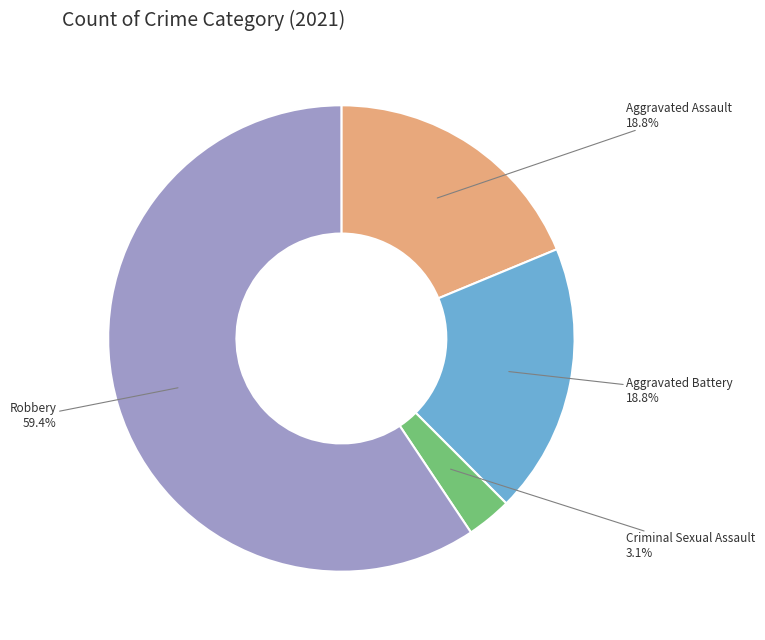

What is the total percentage of Criminal Sexual Assault and Aggravated Battery?

21.9%